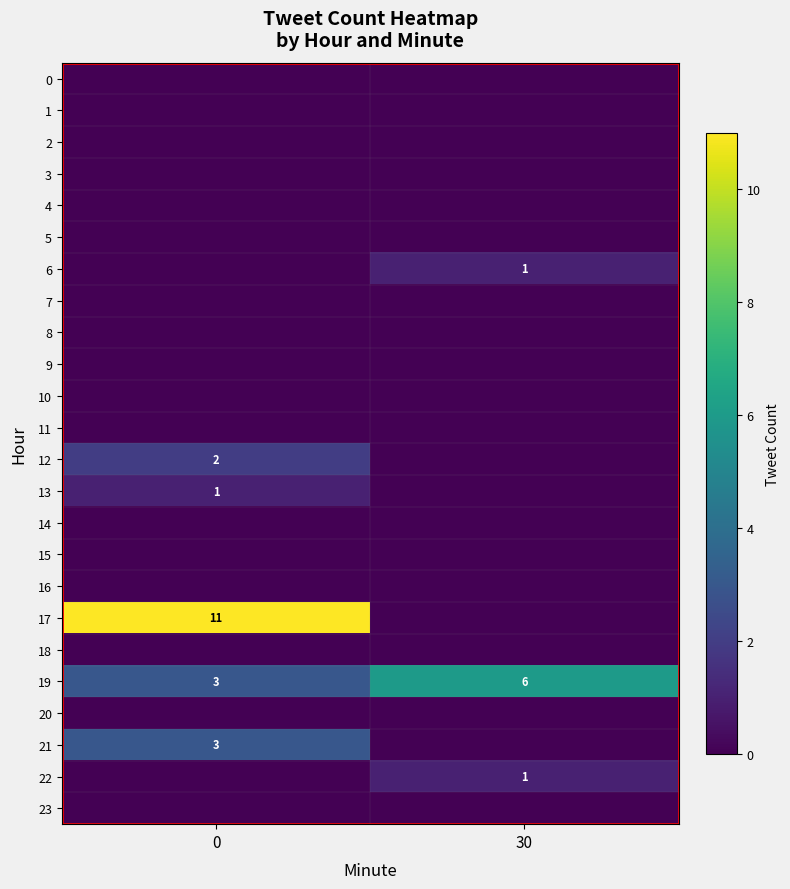

Count the number of categories in the chart.

2